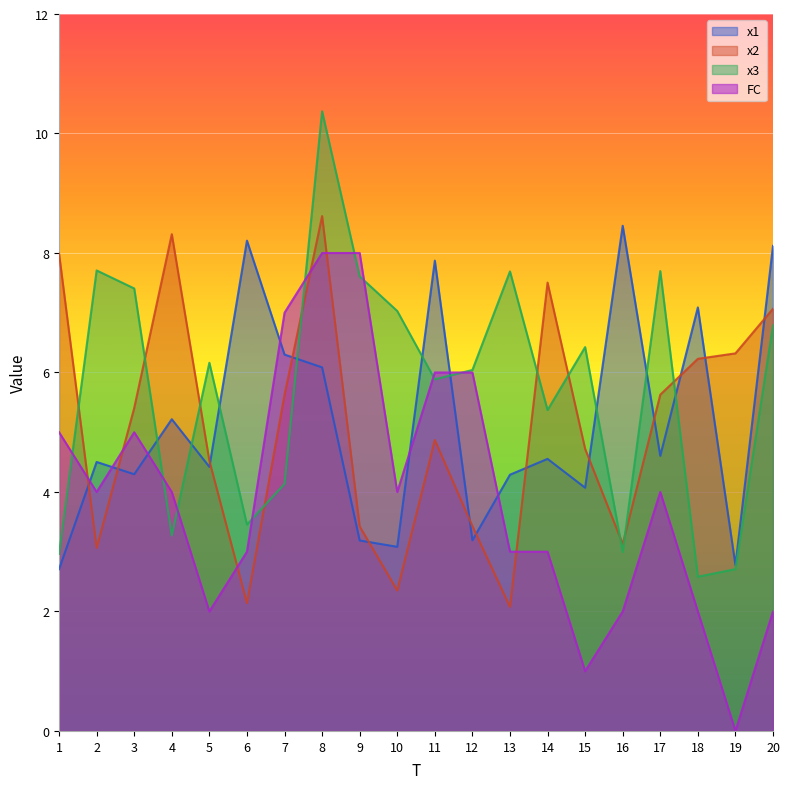

After their last crossing, which series has the higher values: x1 or FC?

x1